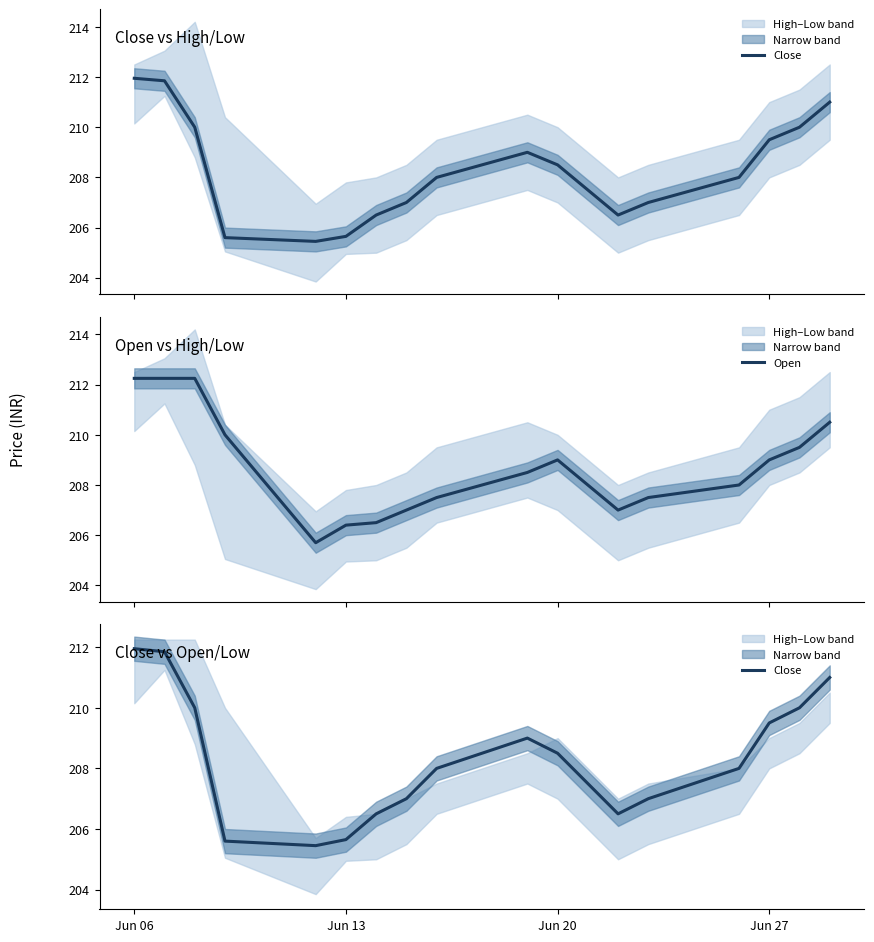

True or false: Open has a value of 209.0 at Jun 27.

True